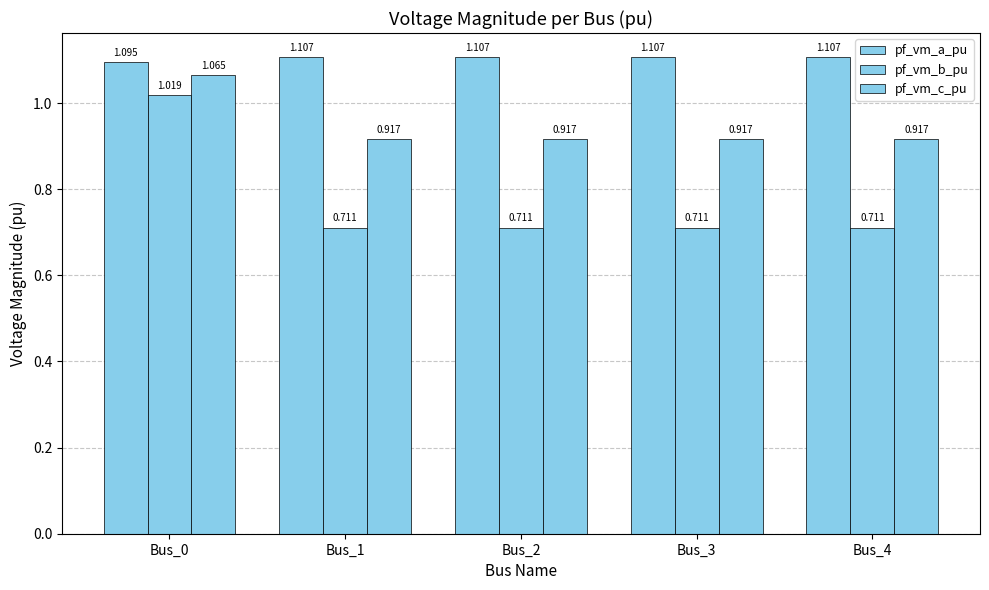

Does the chart contain stacked bars?

No